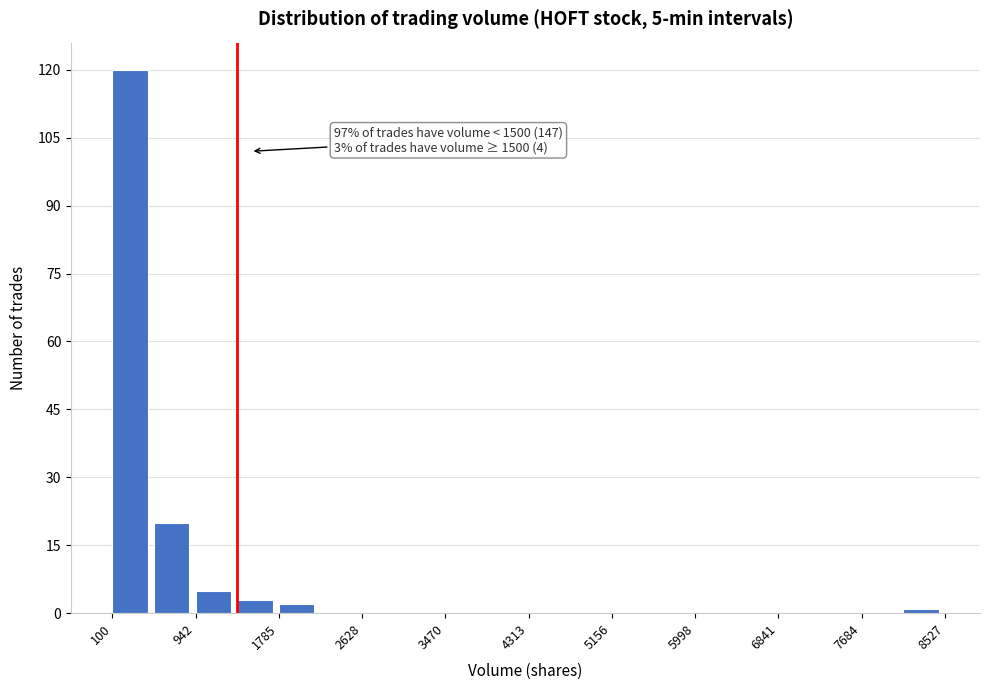

Over which range of the x-axis is the bar tallest?

100 to 500